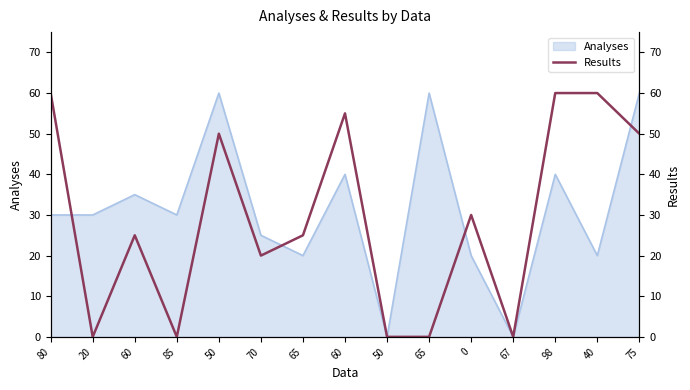

What is the difference between the maximum and minimum values?

60